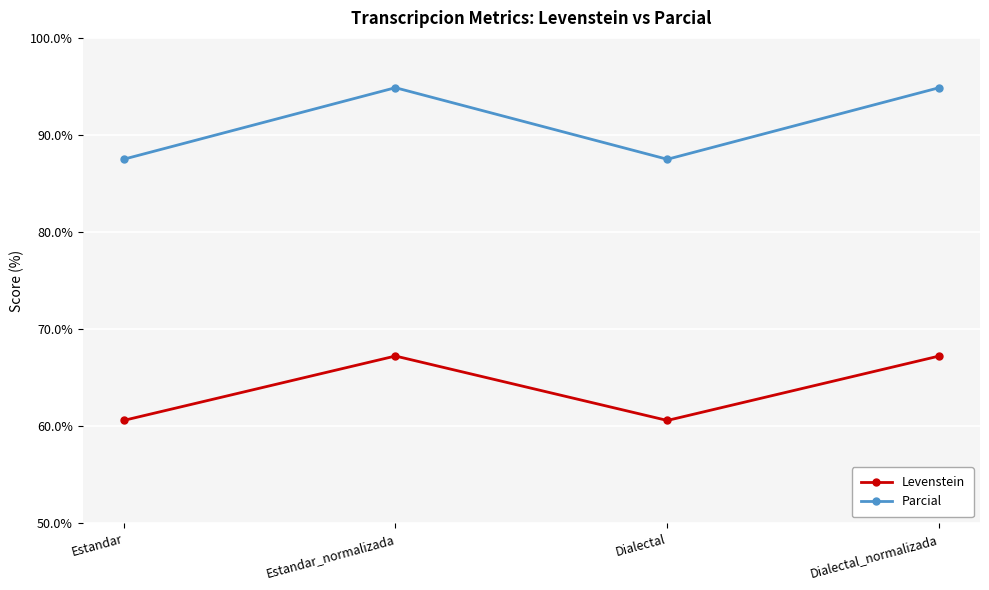

True or false: Levenstein has more than 1 interior local peaks.

False